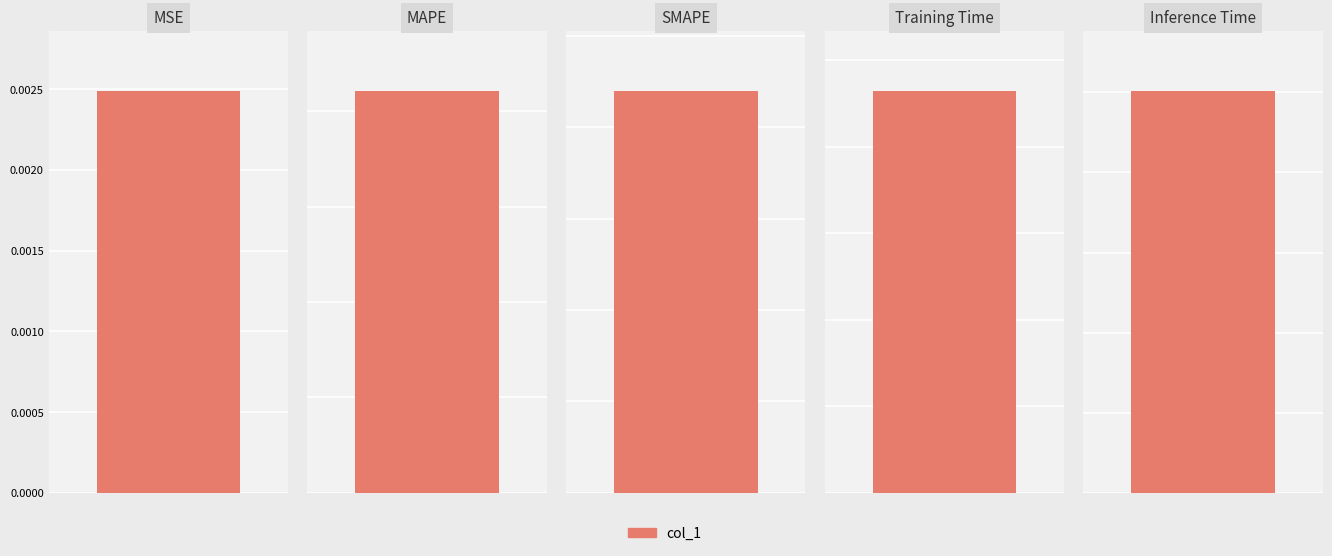

What is the average value?

3.5